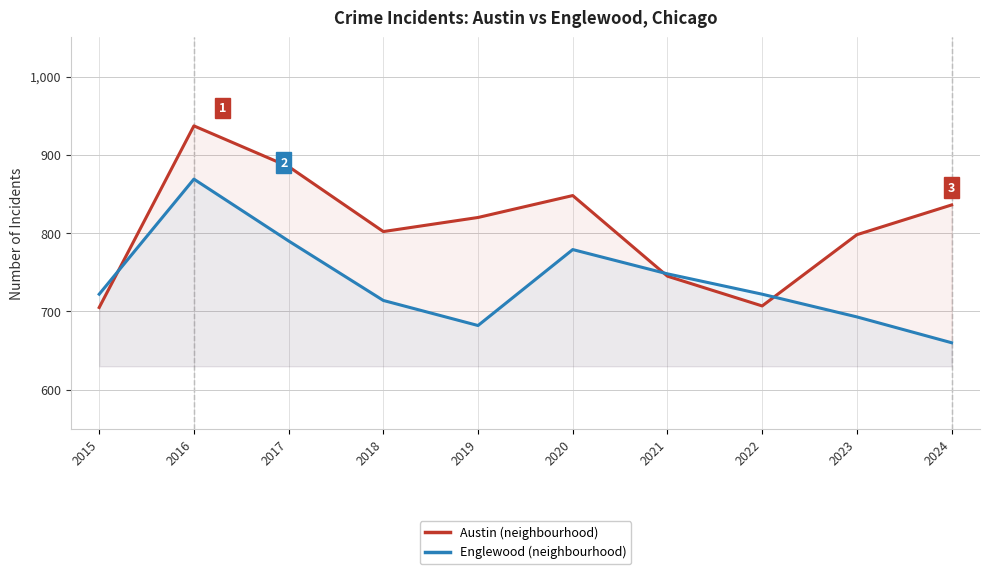

True or false: Englewood has more than 0 interior local peaks.

True